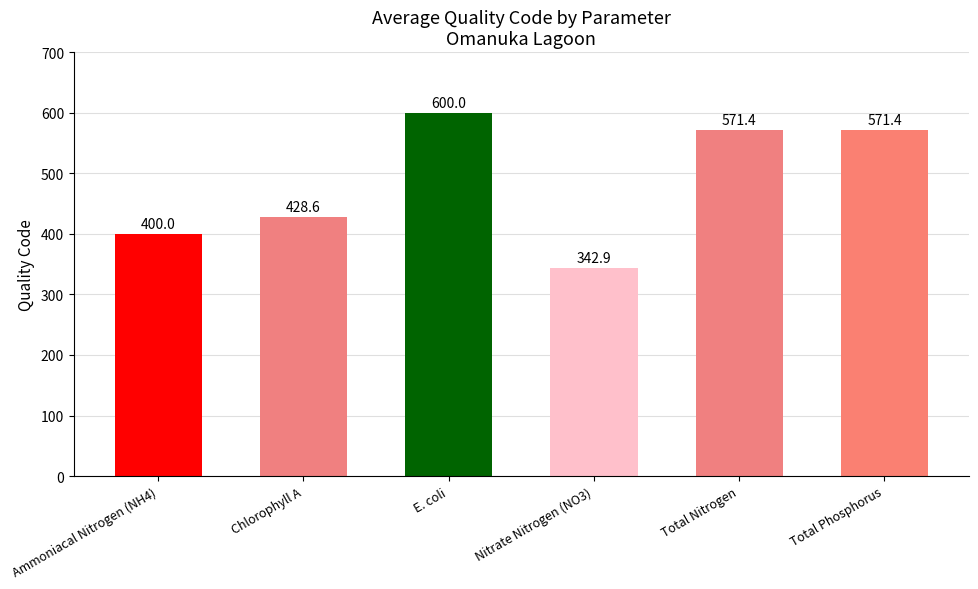

What is the ratio of the value at Ammoniacal Nitrogen (NH4) to the value at Nitrate Nitrogen (NO3)?

1.2